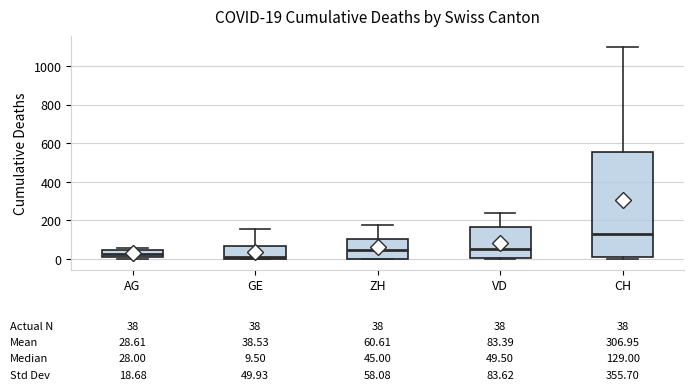

Which box is the tallest, from its lower edge to its upper edge?

CH